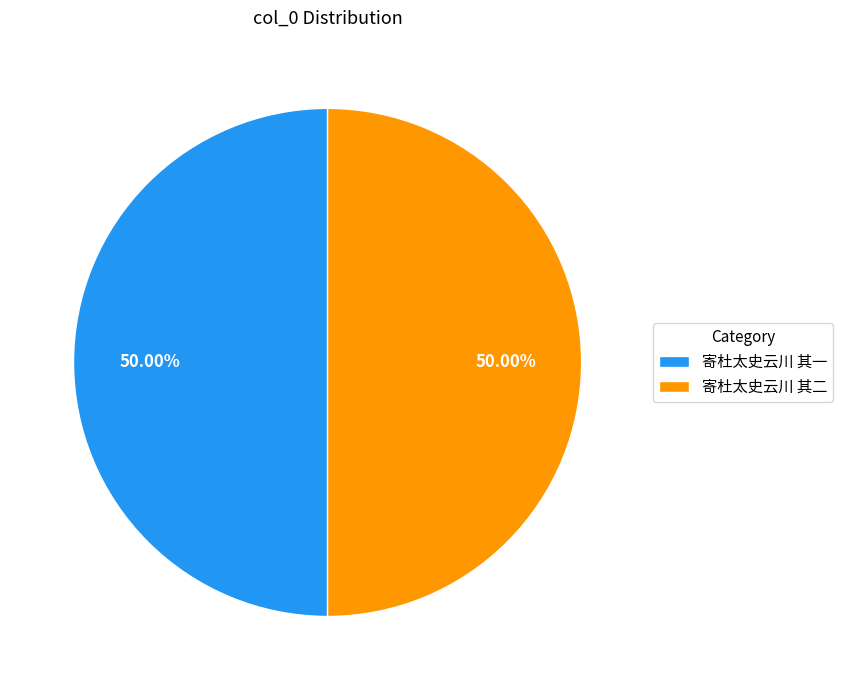

Approximately how many times larger is the value at 寄杜太史云川 其一 compared to 寄杜太史云川 其二?

1.0